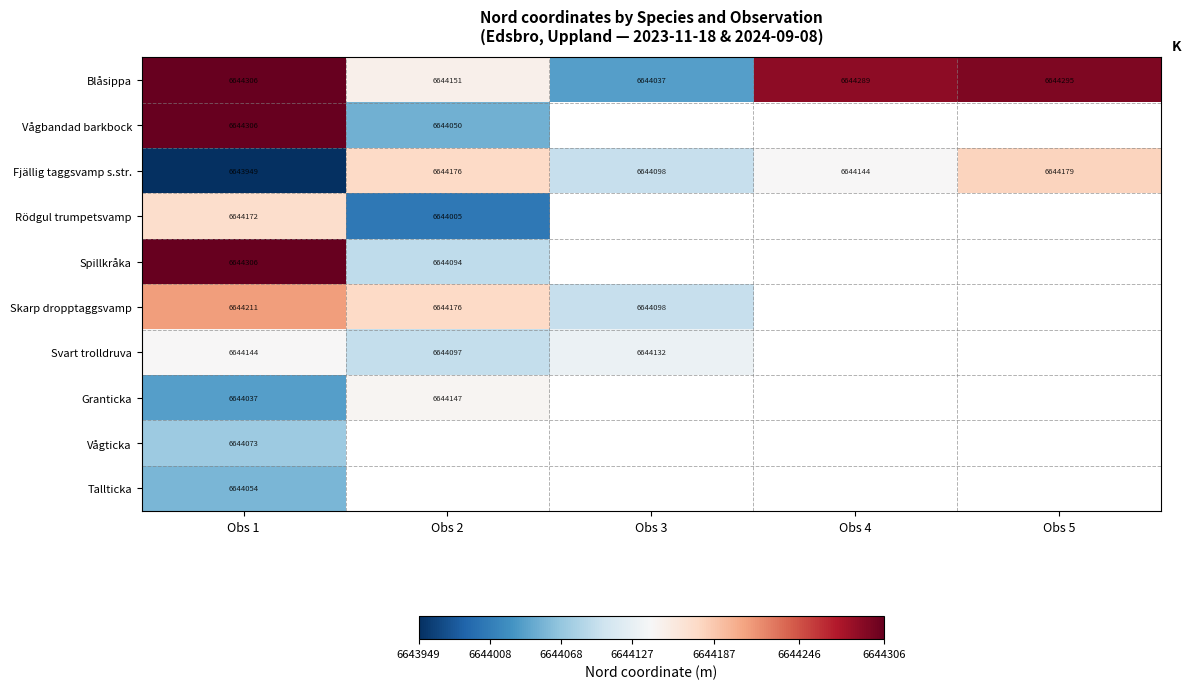

What is the total value across all series at Obs 1?

66441558